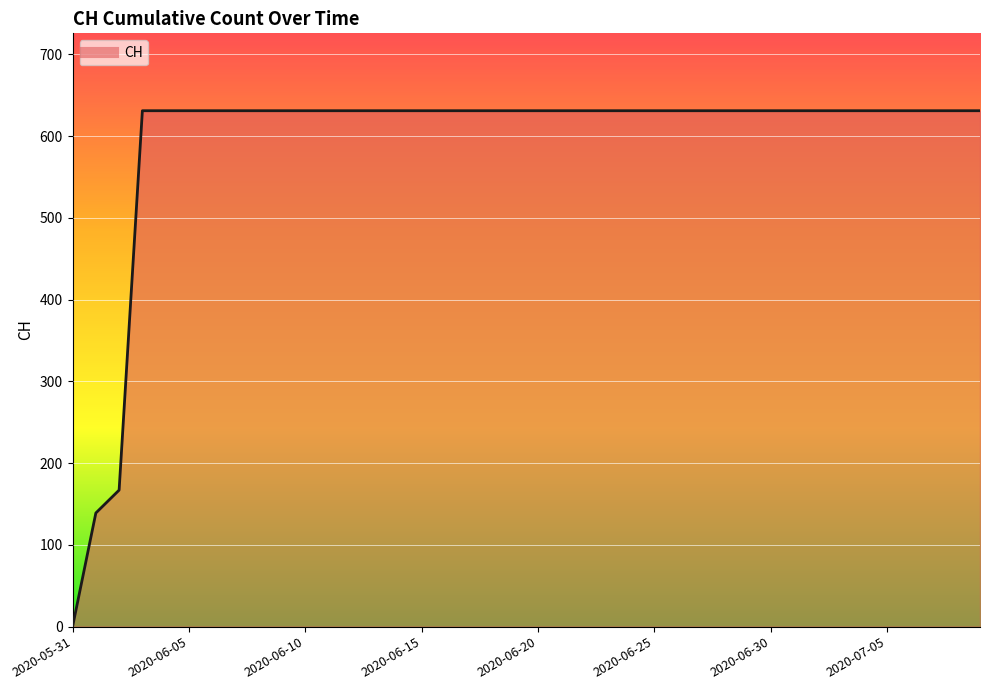

What is the difference between the maximum and minimum values?

631